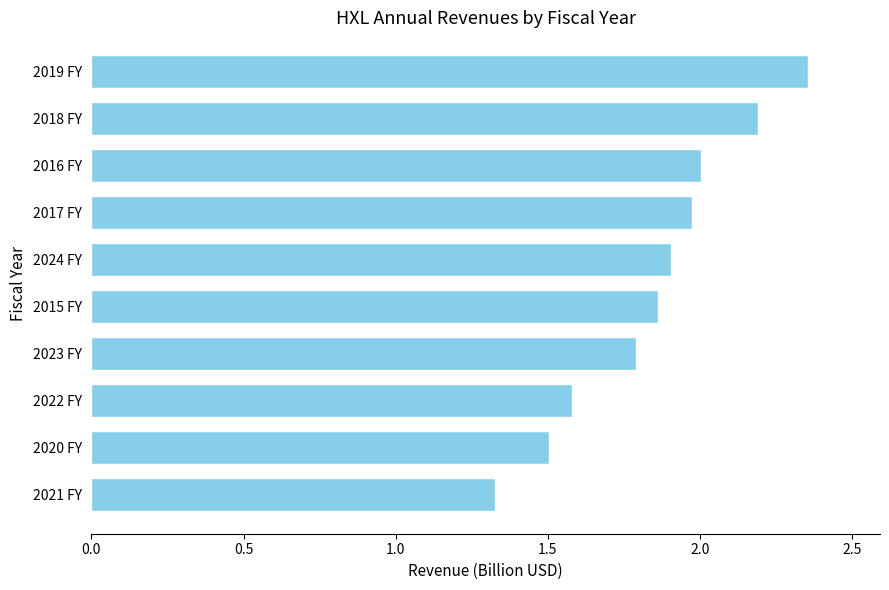

At which label is the value closest to 1?

2021 FY